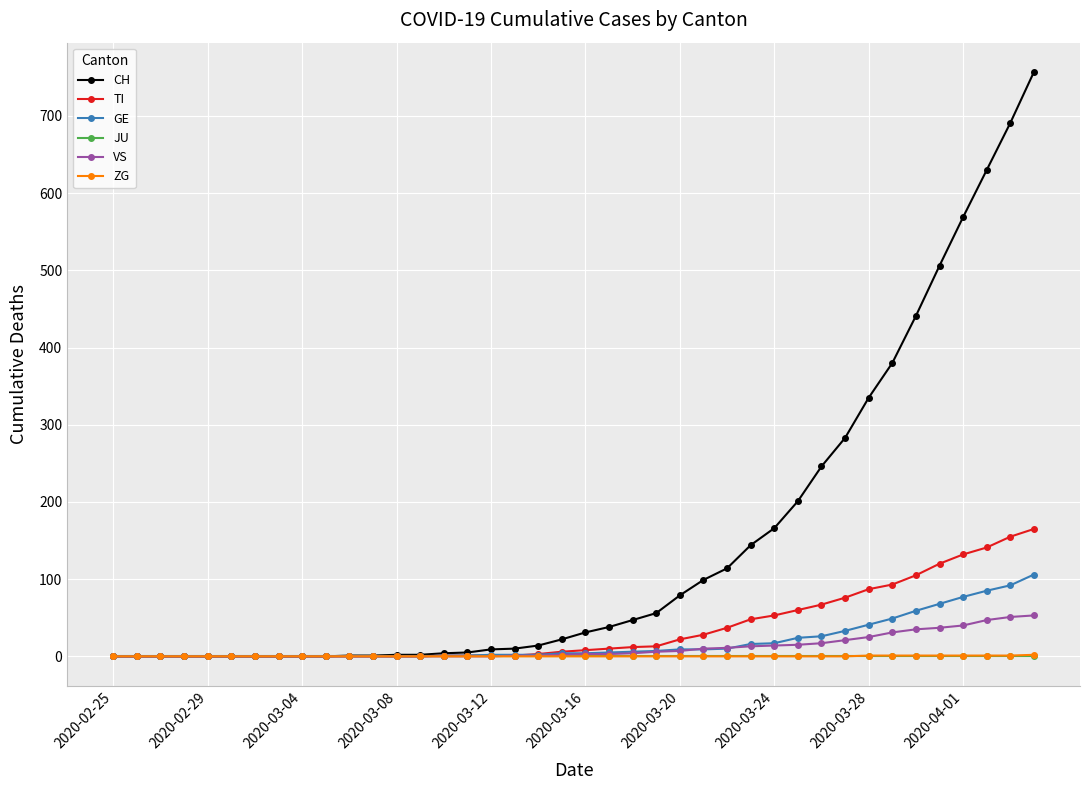

What is the greatest value displayed?

757